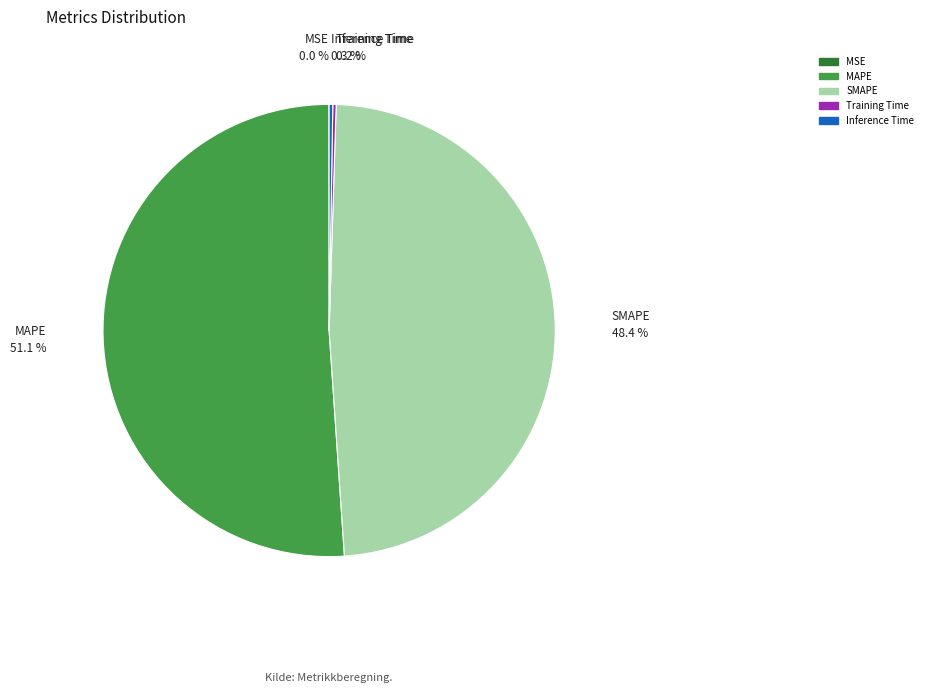

Does MAPE account for over 50% of the chart?

Yes